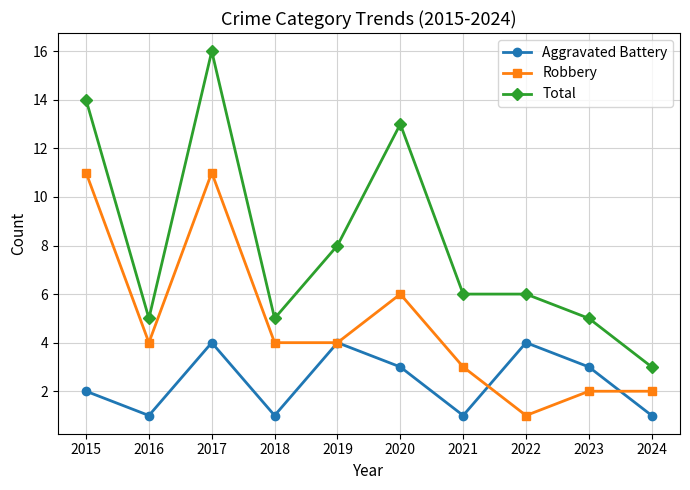

True or false: Total and Robbery intersect in this chart.

False